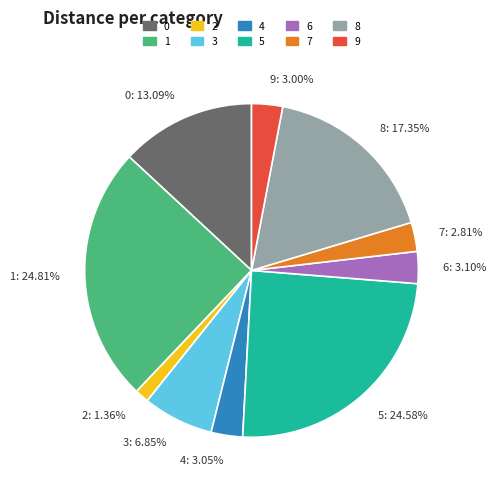

True or false: 6 accounts for 11% of the total.

False